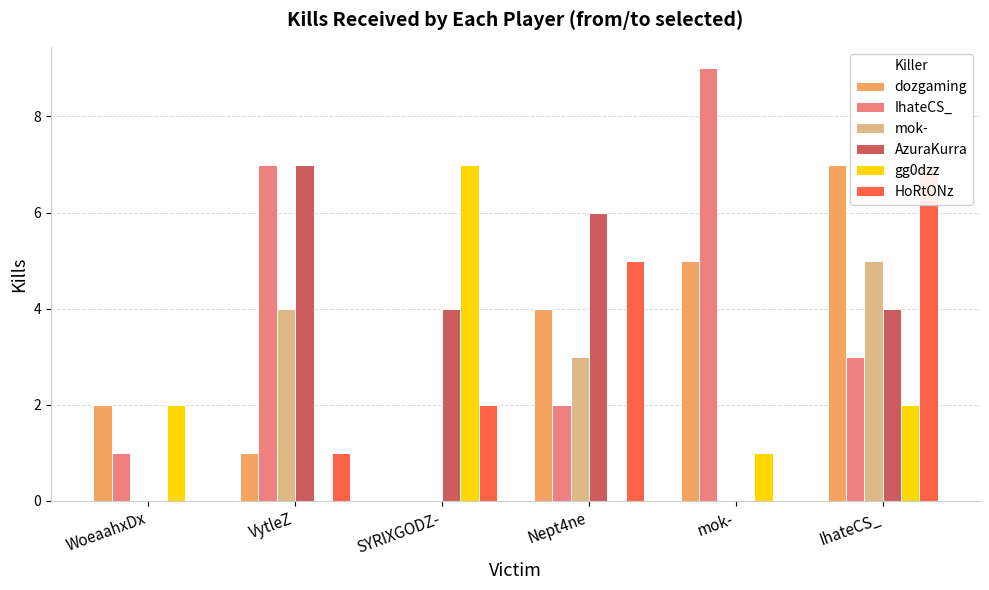

Rank the categories by mok- value from lowest to highest.

WoeaahxDx, SYRIXGODZ-, mok-, Nept4ne, VytleZ, IhateCS_